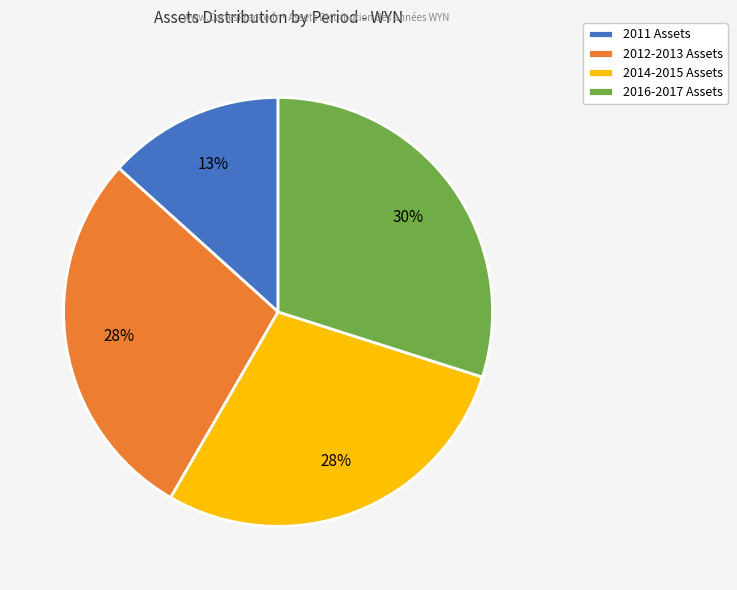

Which slice is the smallest?

2011 Assets